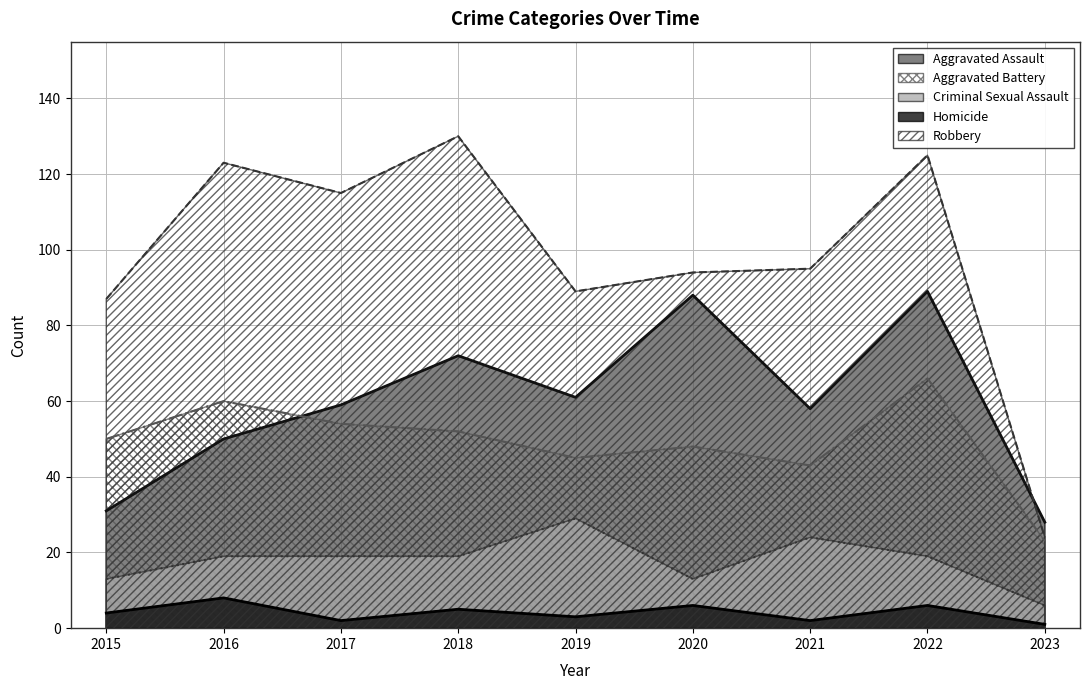

Is the value of Homicide at 2019 greater than the value of Criminal Sexual Assault at 2022?

No